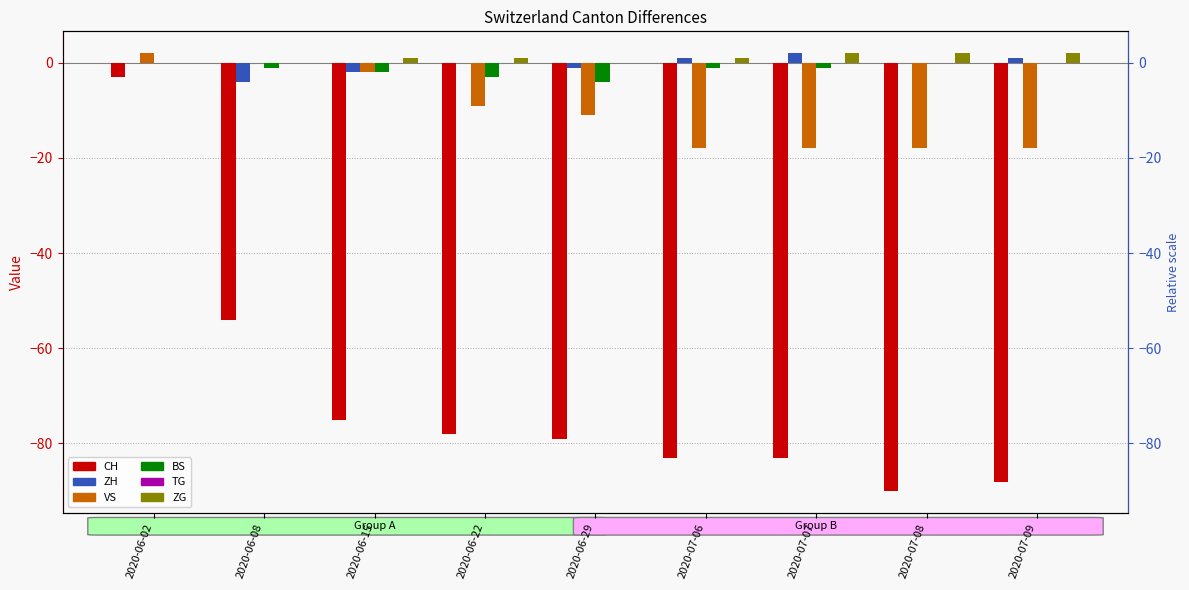

What is the difference between the maximum and minimum values in the CH series?

87